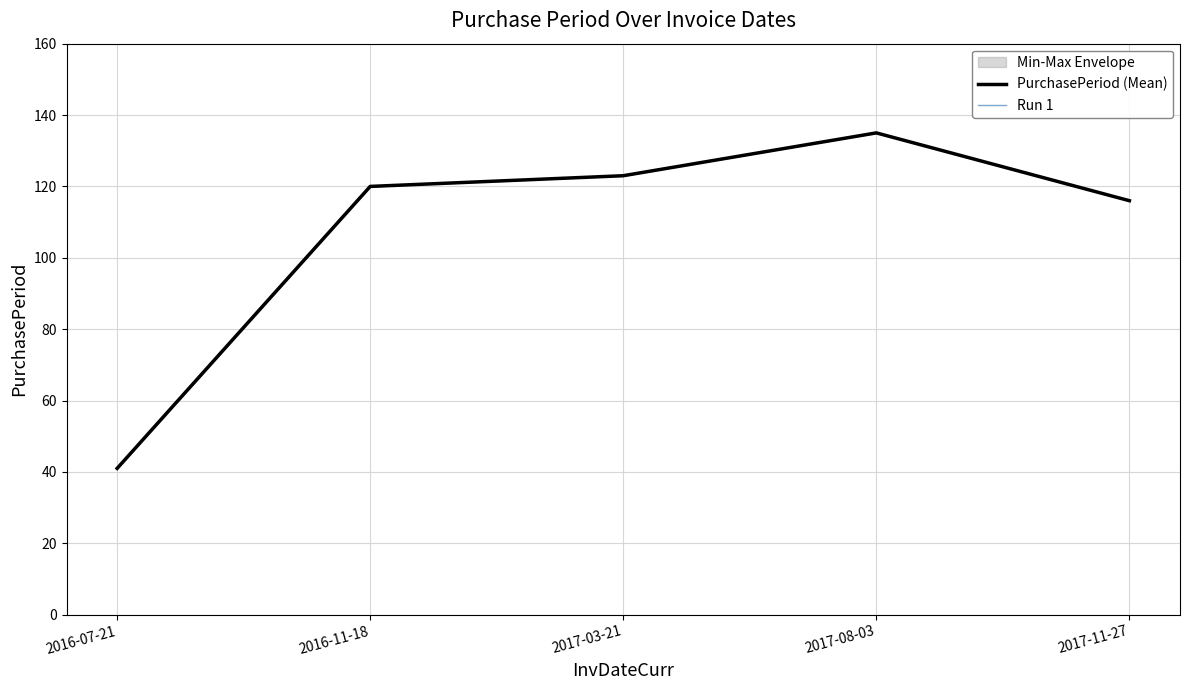

The value of Run 1 at 2016-11-18 is 58. True or false?

False